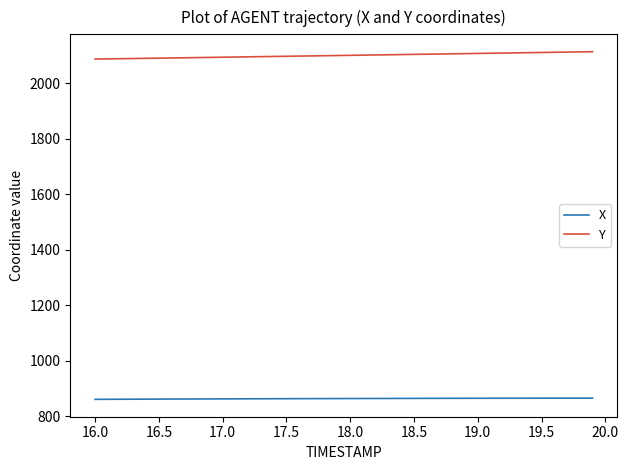

True or false: Y and X intersect in this chart.

False